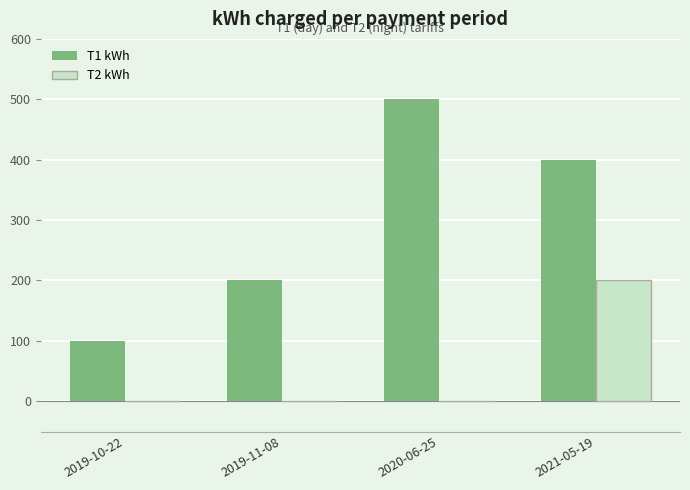

Reading left to right, what are all the values shown in this chart?

T1 kWh: 2019-10-22=100	2019-11-08=200	2020-06-25=500	2021-05-19=400
T2 kWh: 2019-10-22=0	2019-11-08=0	2020-06-25=0	2021-05-19=200